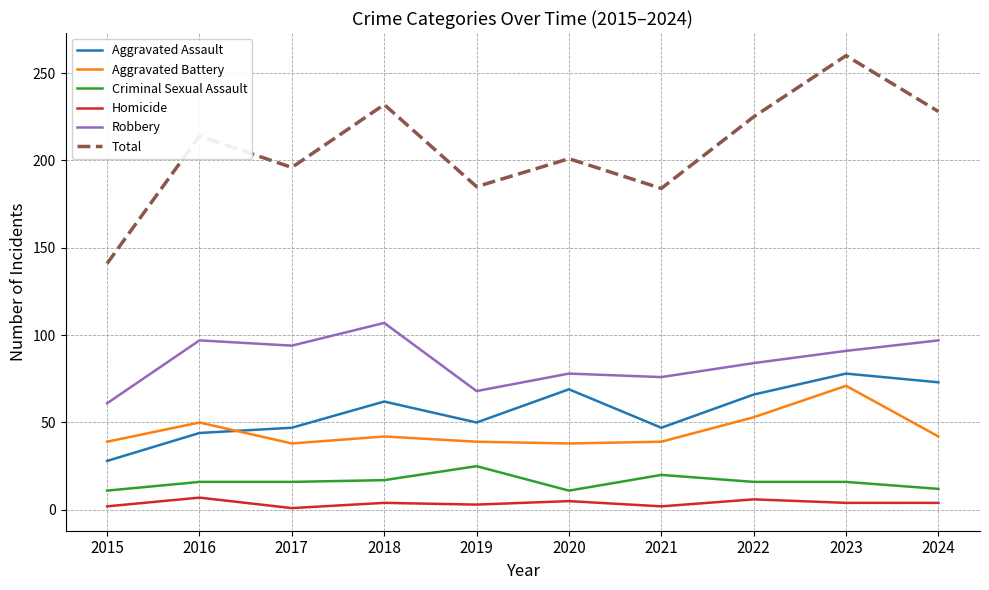

Rank the series at 2021 from lowest to highest value.

Homicide, Criminal Sexual Assault, Aggravated Battery, Aggravated Assault, Robbery, Total